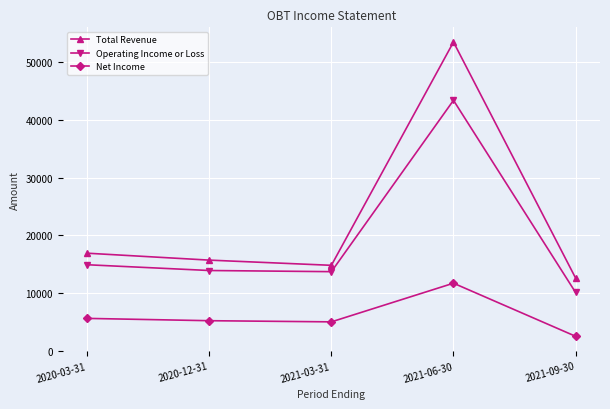

What are all the series names shown in the legend?

Total Revenue, Operating Income or Loss, Net Income